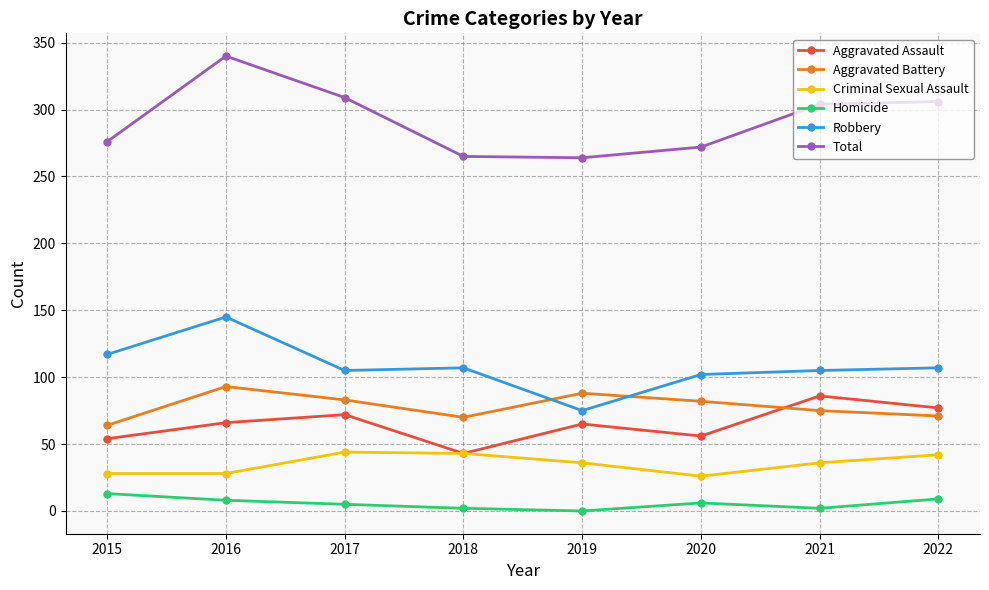

Count the number of data series in this chart.

6